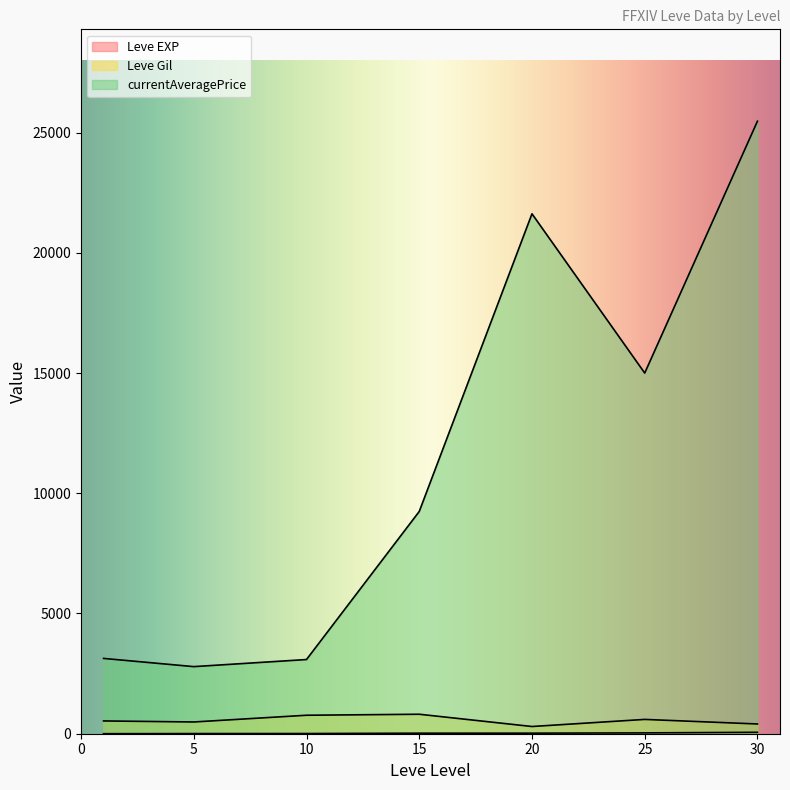

How many lines are shown in the chart?

3